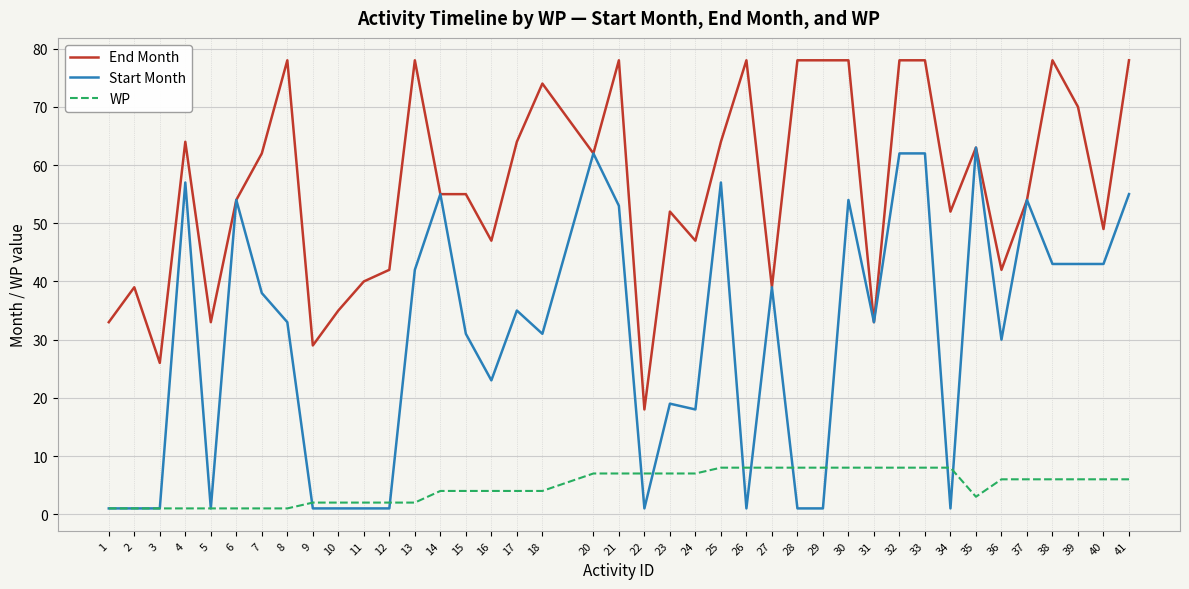

What is the sum of all WP values?

192